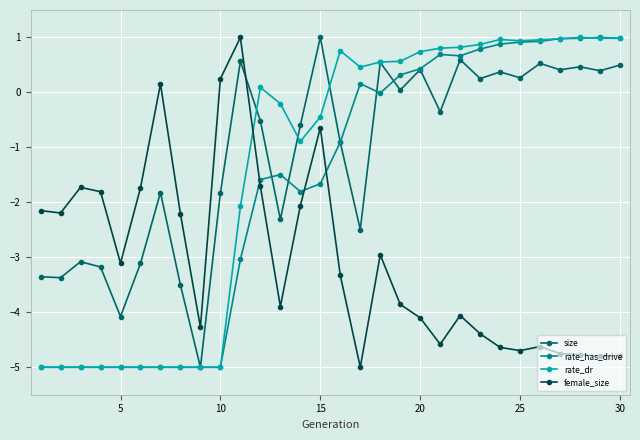

Which series ends up on top after the final intersection of rate_dr and female_size?

rate_dr